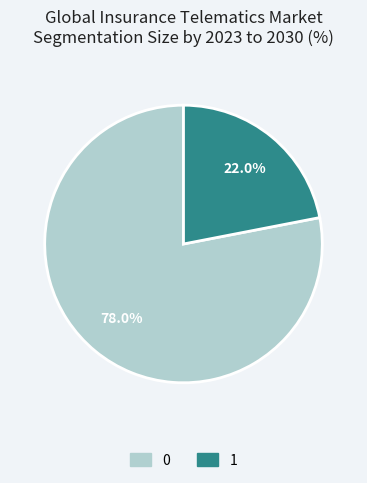

Count the number of slices in the pie.

2